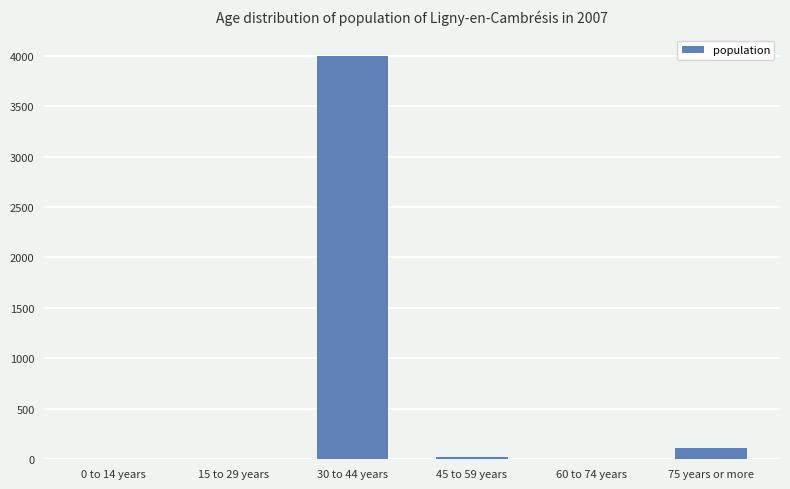

How many categories are shown in the chart?

6